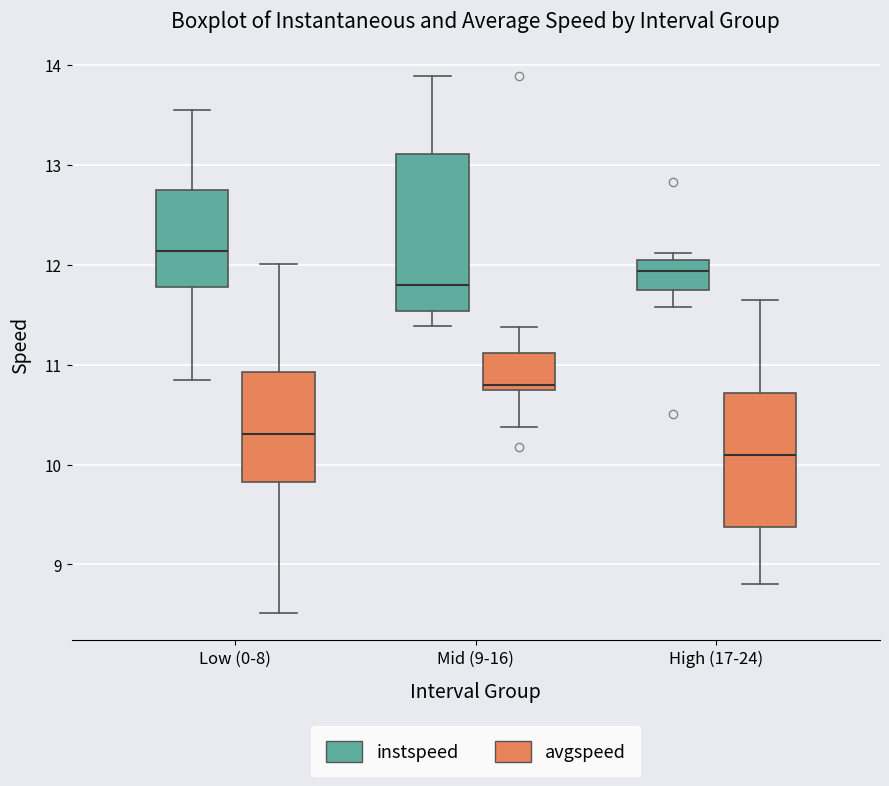

Which box's median line is the lowest?

High (17-24) (avgspeed)